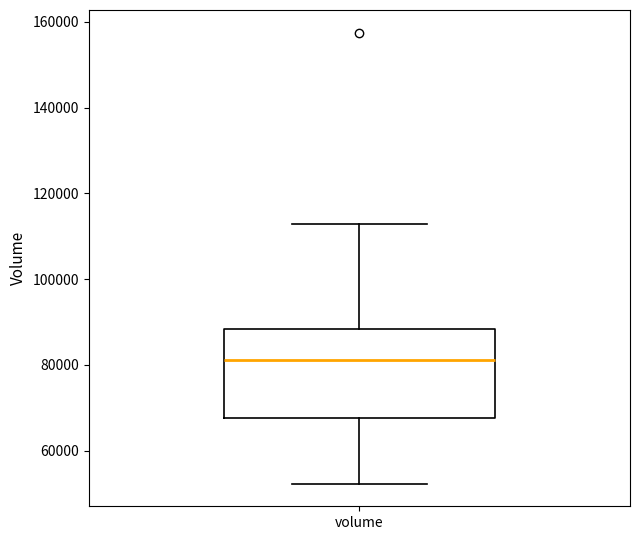

Where is the lower edge of the box for volume on the y-axis? The values are not printed on the chart, so give them approximately, as read against the axis.

68000